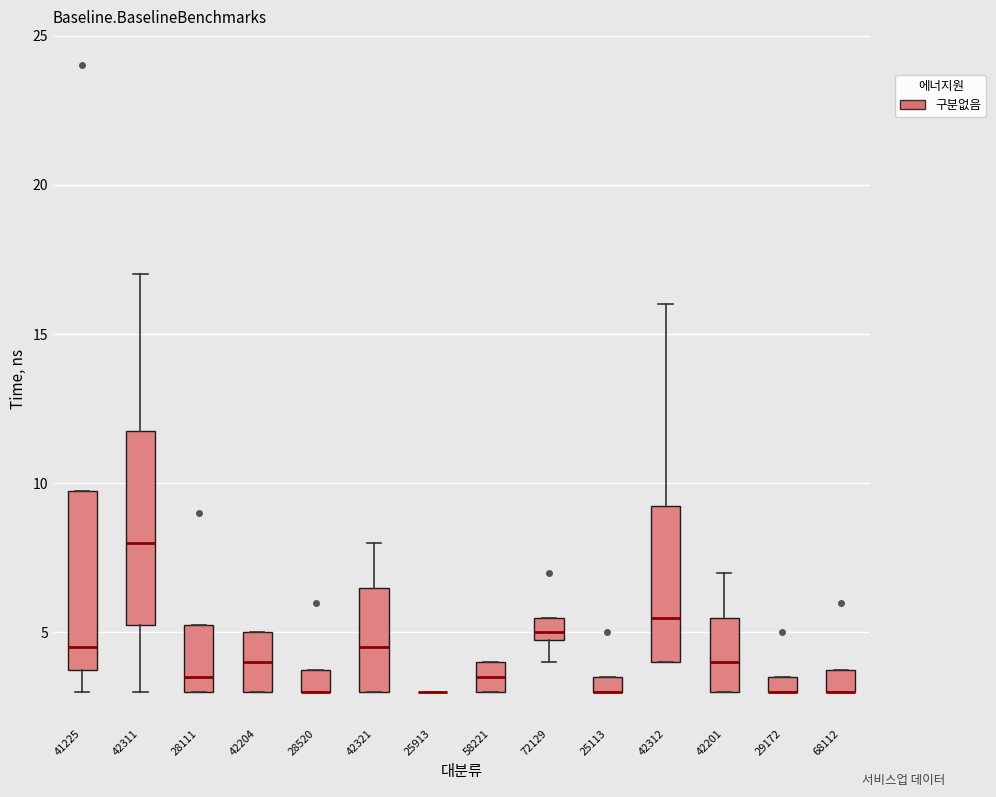

Where does the median line of the box at x = 42312 sit on the y-axis? The values are not printed on the chart, so give them approximately, as read against the axis.

5.5